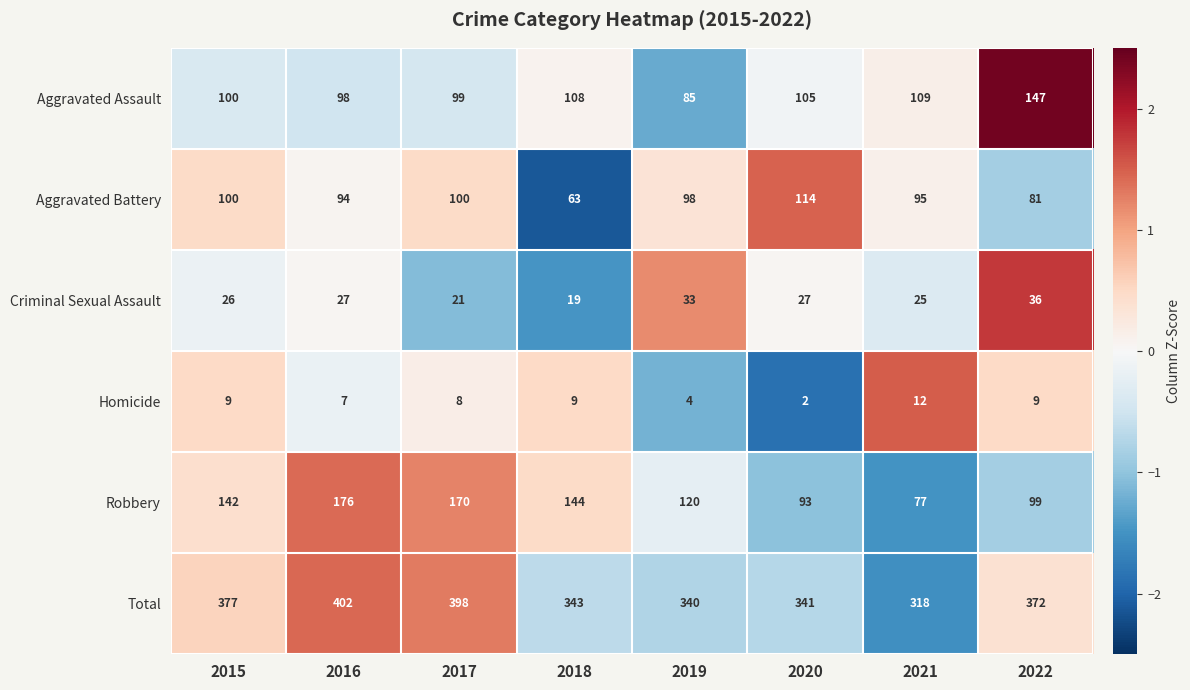

True or false: Criminal Sexual Assault has a value of 33 at 2019.

True